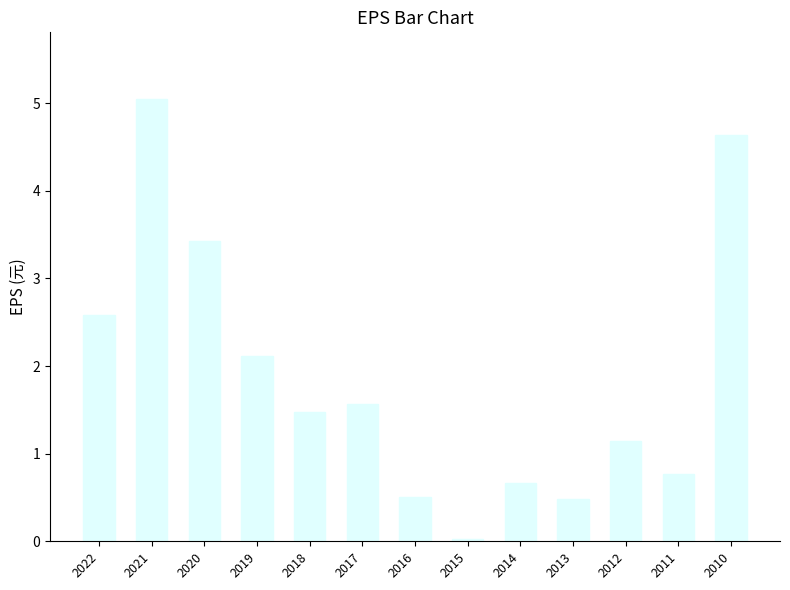

At which label does the data first exceed 1?

2022